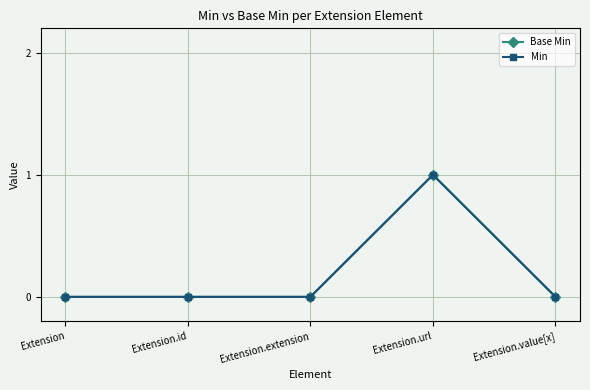

Does the chart have visible grid lines?

Yes